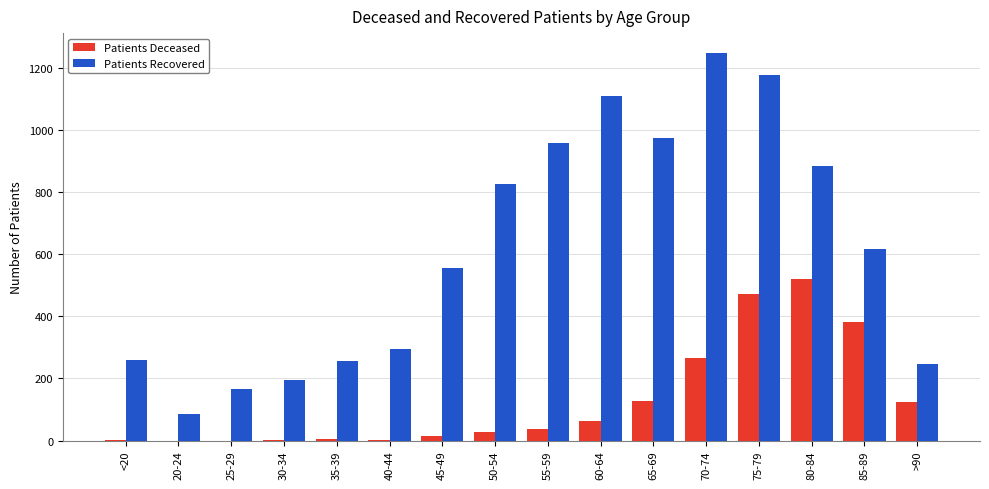

Read the Patients Deceased value at 60-64, to the nearest 100.

100